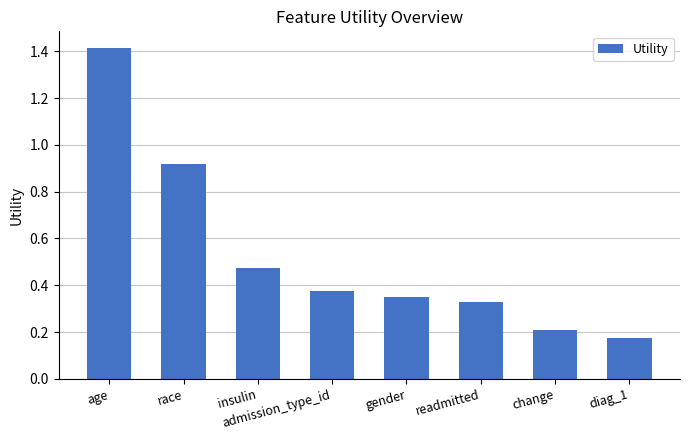

Are the bars horizontal?

No